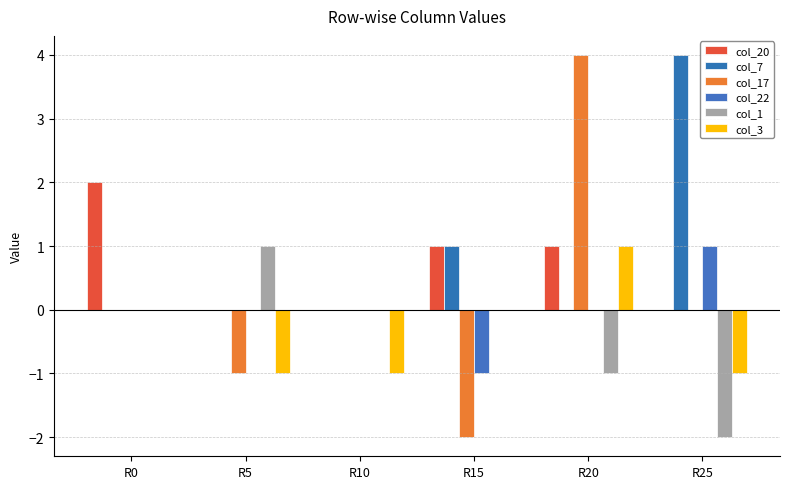

What is the maximum value for col_22?

1